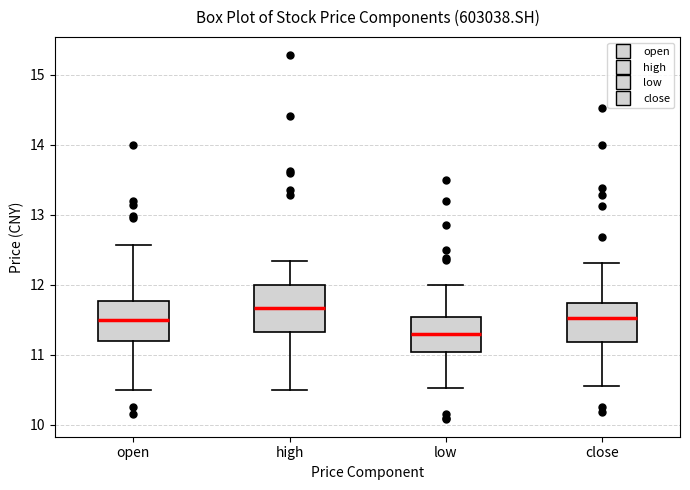

Where does the median line of the box for open sit on the y-axis? The values are not printed on the chart, so give them approximately, as read against the axis.

11.5